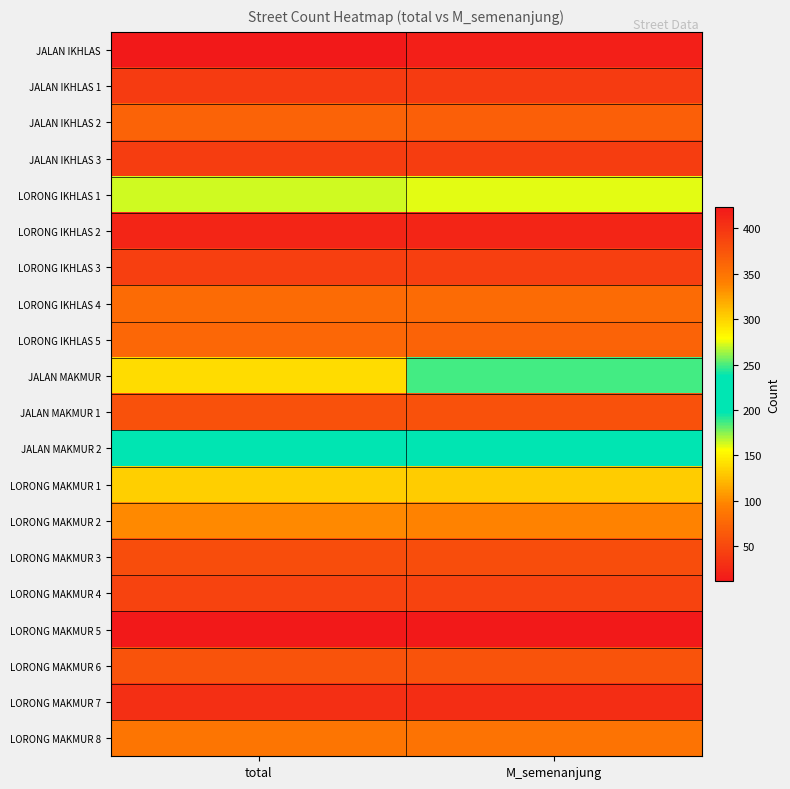

What is the spread (max minus min) of values at total?

411